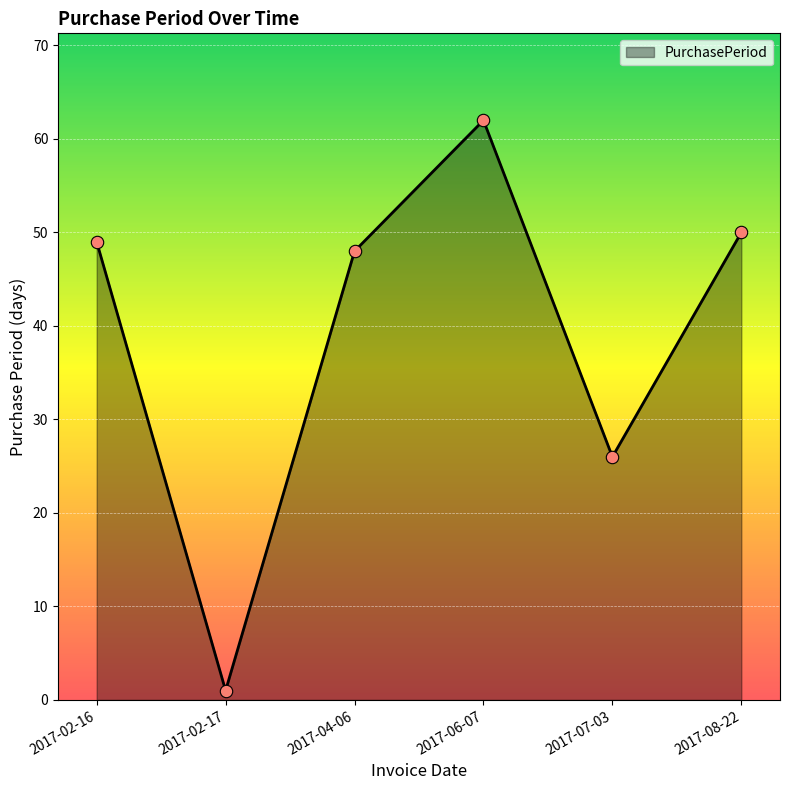

Which has a higher value, 2017-06-07 or 2017-07-03?

2017-06-07